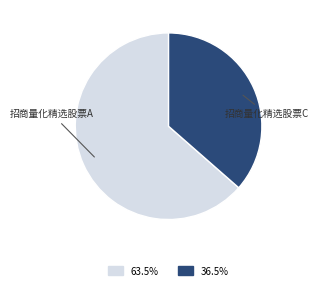

Is there a majority slice in this chart?

Yes